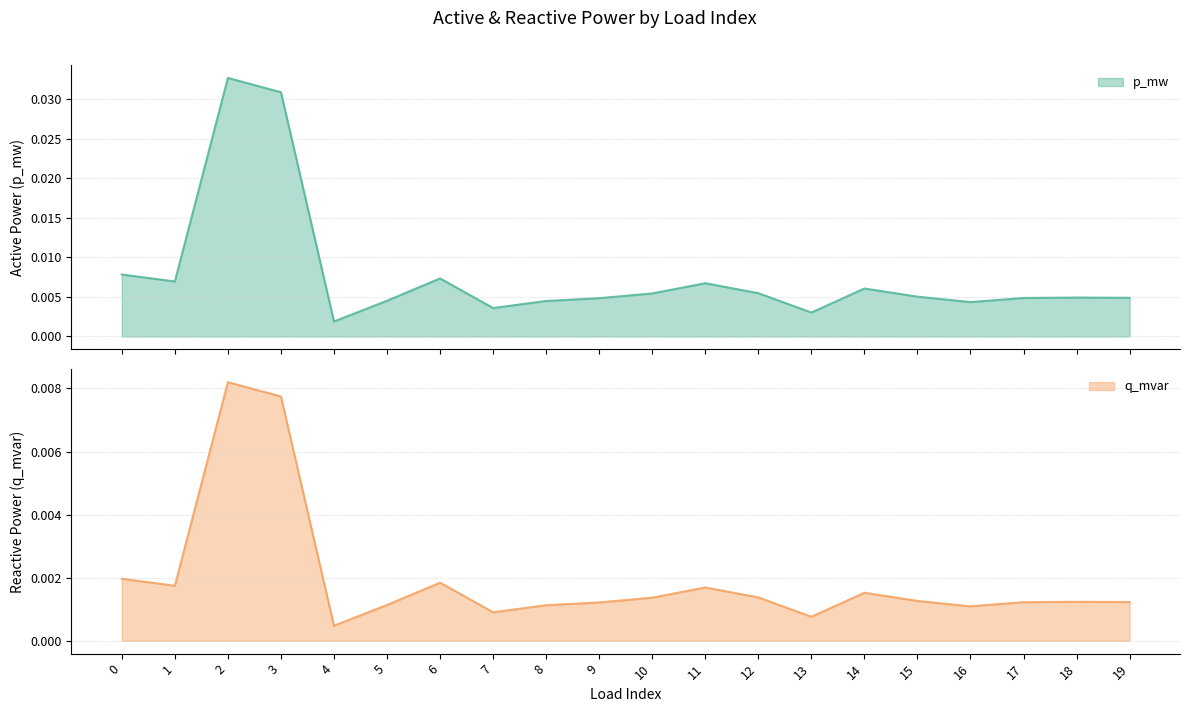

In q_mvar, how many points are lower than both neighbors (excluding endpoints)?

5